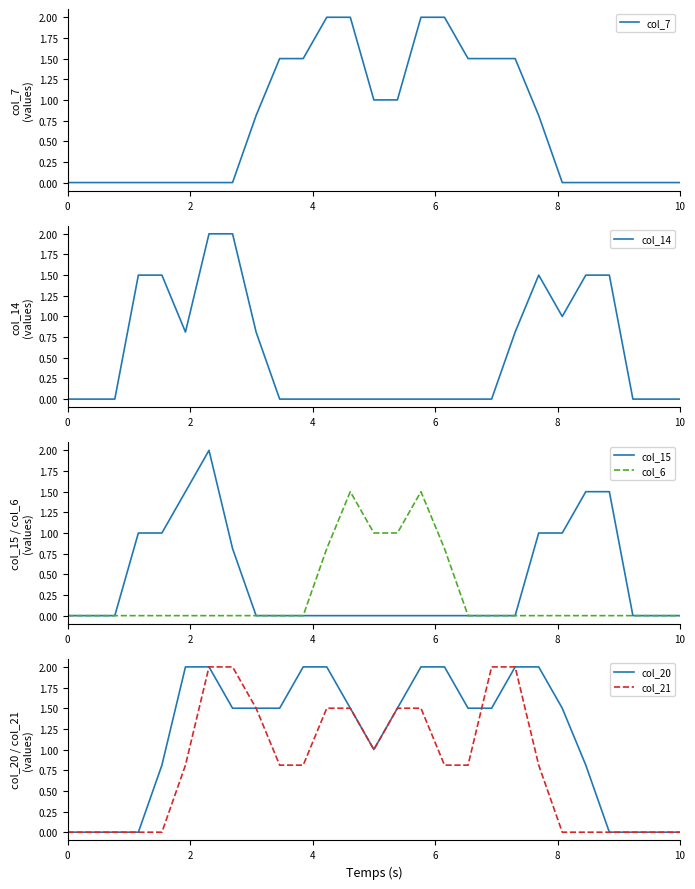

After their last crossing, which series has the higher values: col_15 or col_14?

col_15